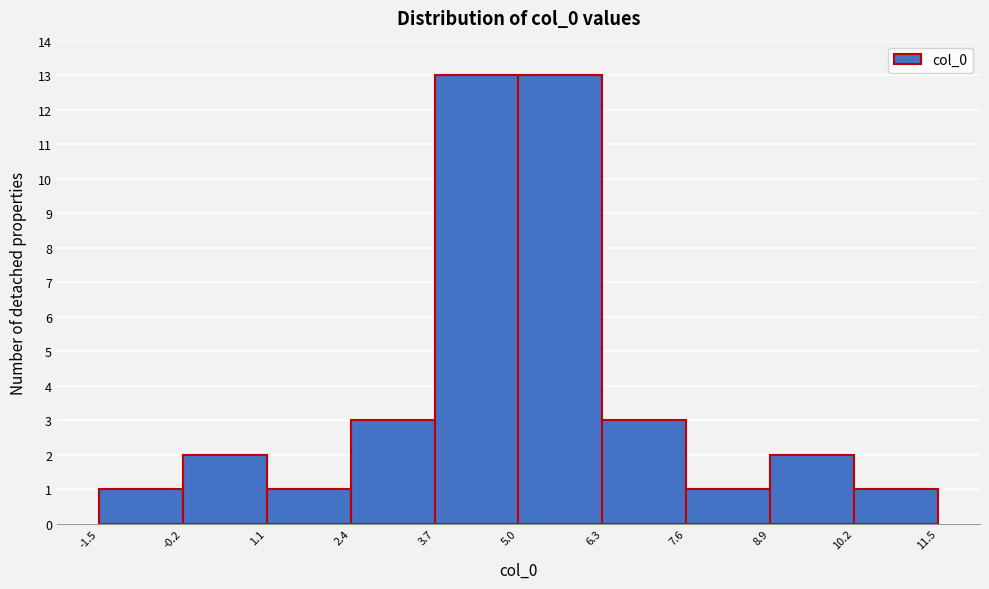

How tall is the bar that spans 1.1 to 2.4 on the x-axis? The values are not printed on the chart, so give them approximately, as read against the axis.

1